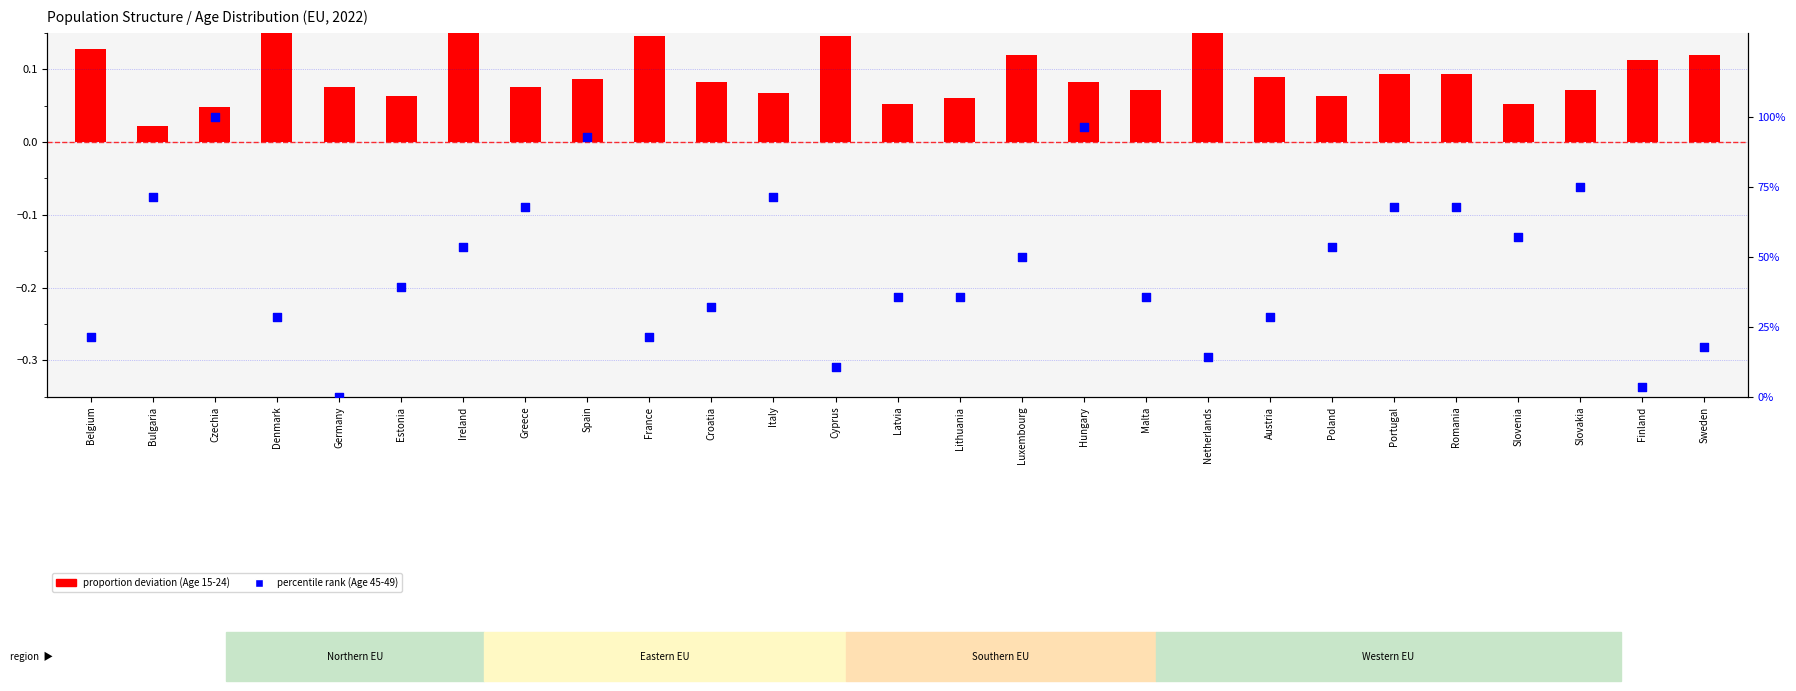

What is the total value across all series at Denmark?

28.7